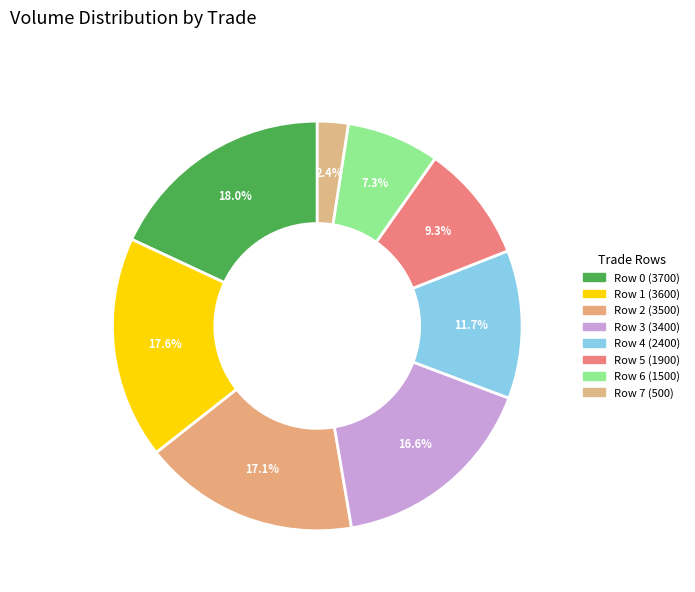

How many segments does this pie chart have?

8